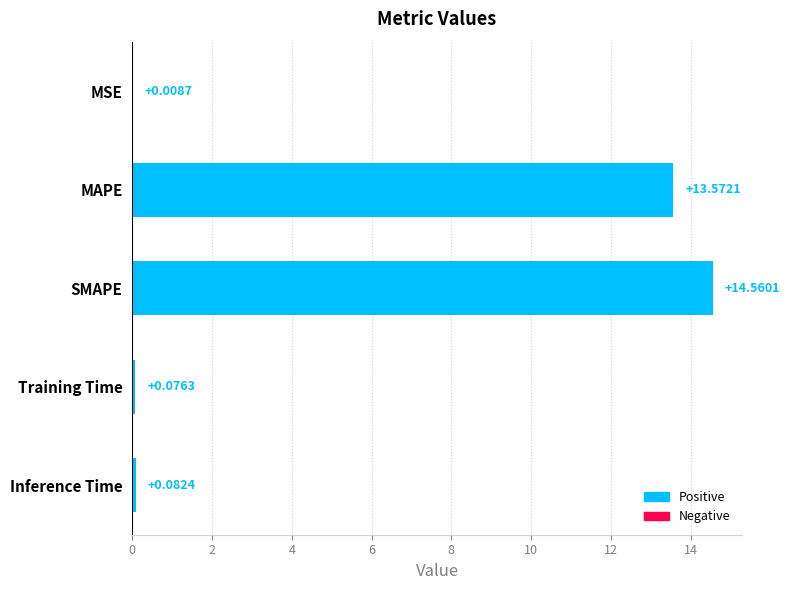

What is the sum of the values at SMAPE and MSE?

14.6